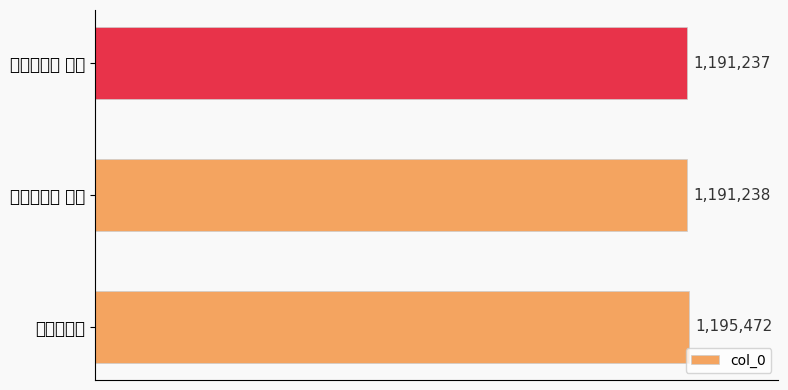

Rank the categories by value from lowest to highest.

感怀诗二章 其一, 感怀诗二章 其二, 感怀诗二章